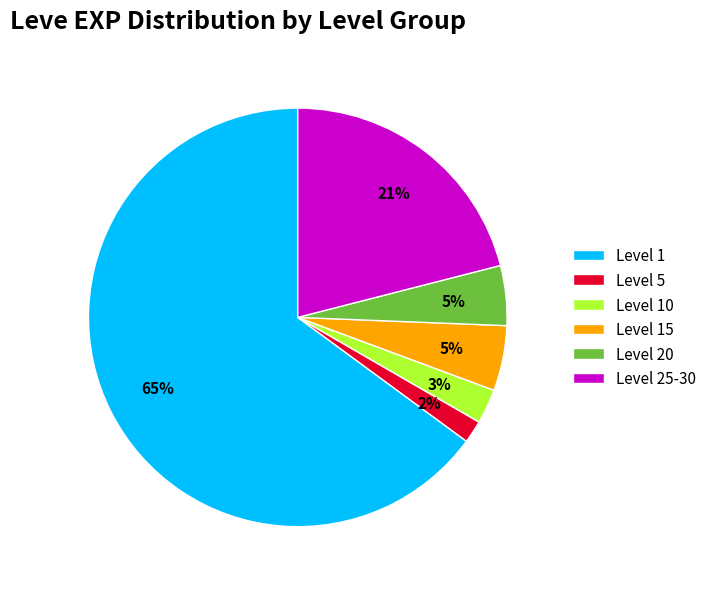

Is the sum of Level 5 and Level 15 greater than half?

No